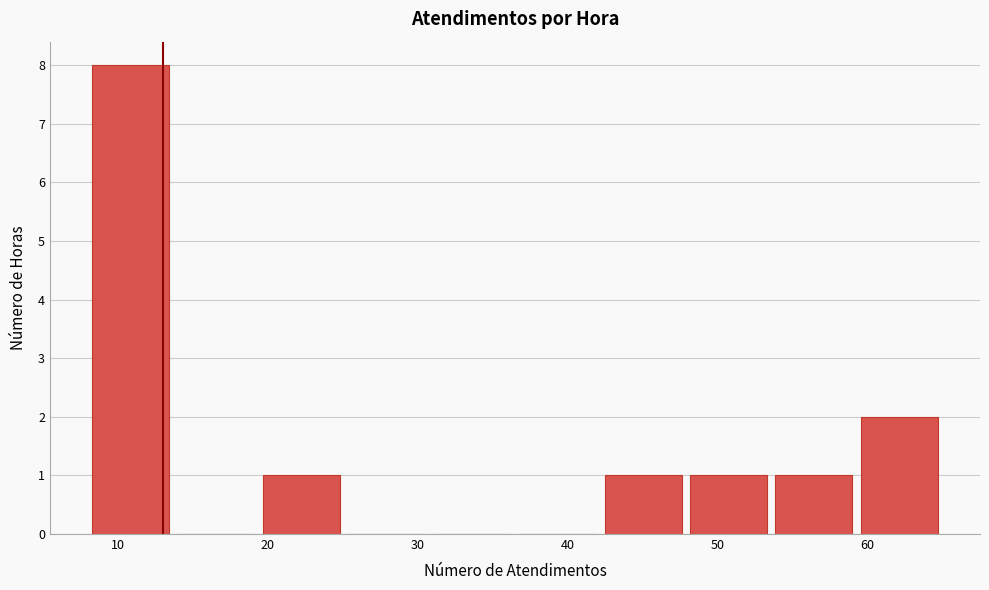

Over which range of the x-axis is the bar tallest?

8.0 to 13.7